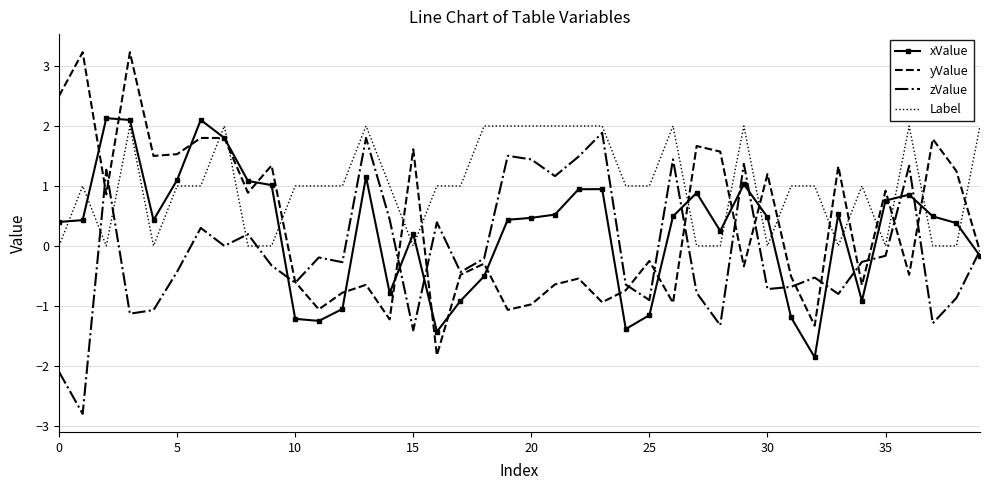

True or false: Label and zValue intersect in this chart.

True